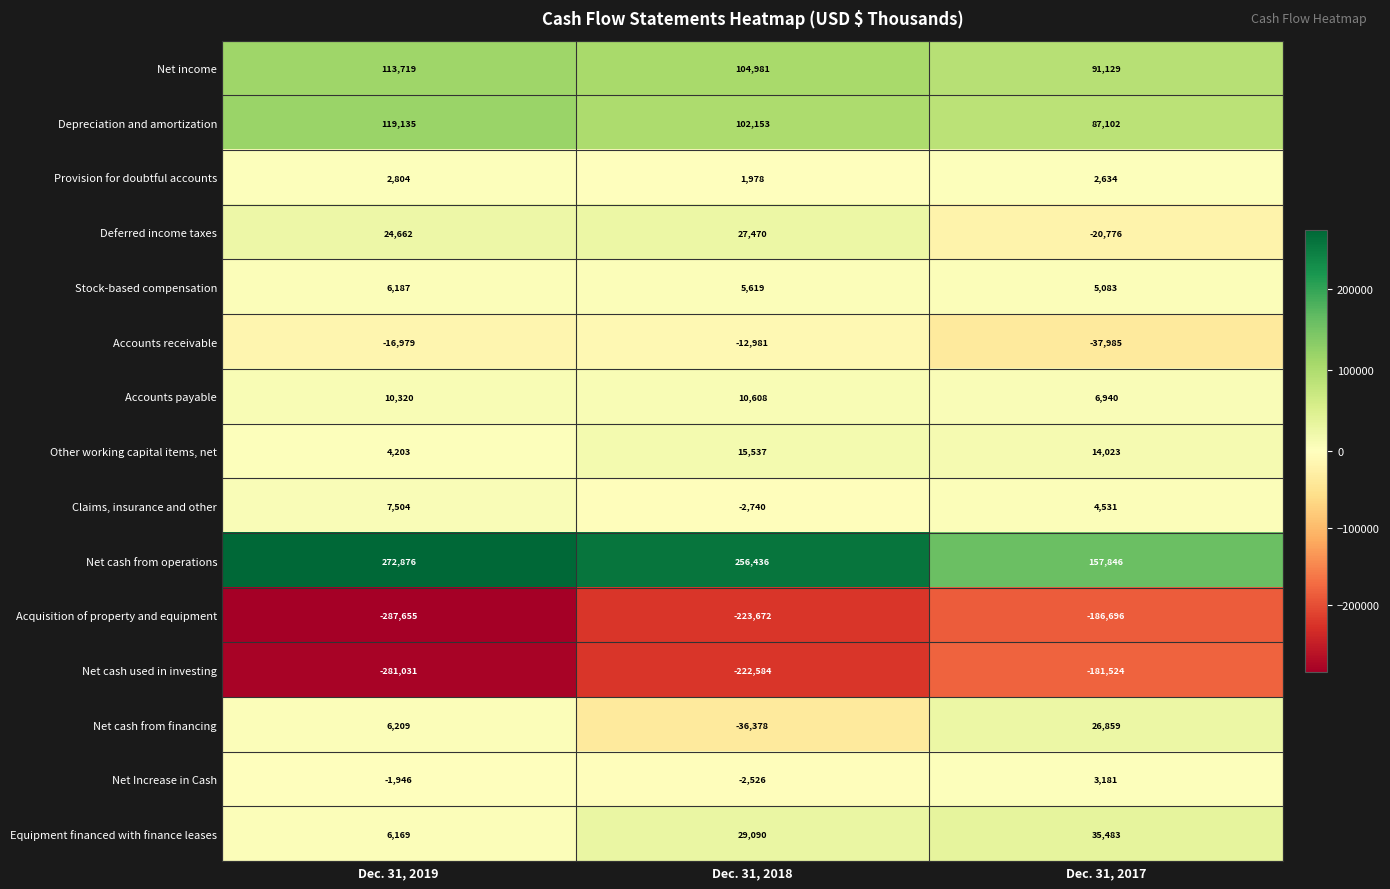

How many negative values does the Net cash from financing series have?

1